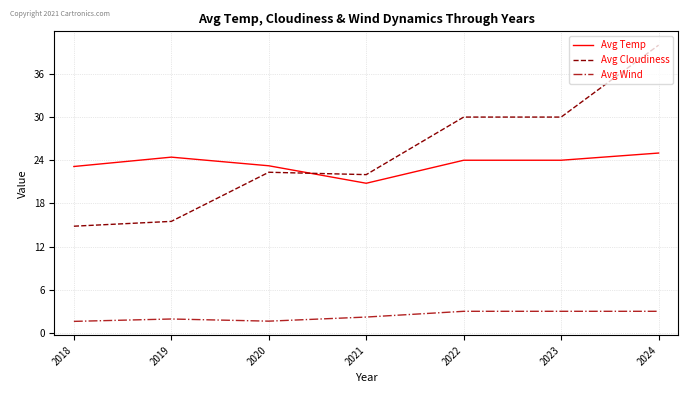

True or false: Avg Temp has more than 0 interior local peaks.

True